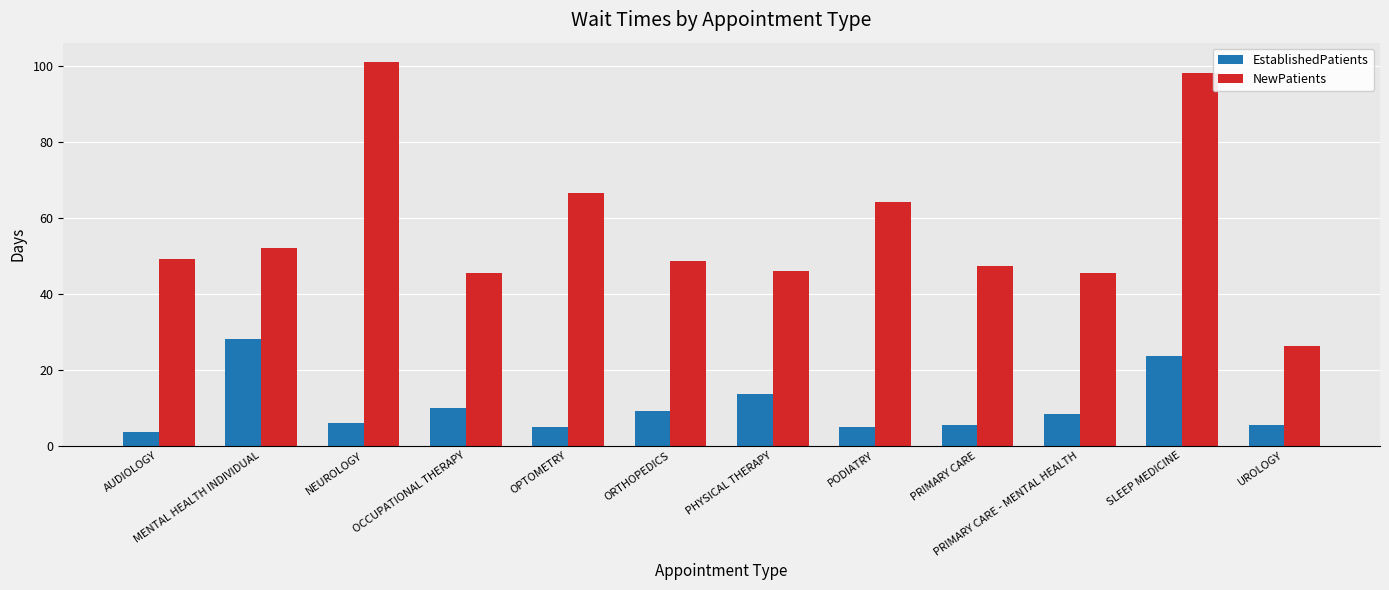

What is the sum of the EstablishedPatients values at NEUROLOGY and OCCUPATIONAL THERAPY?

15.8